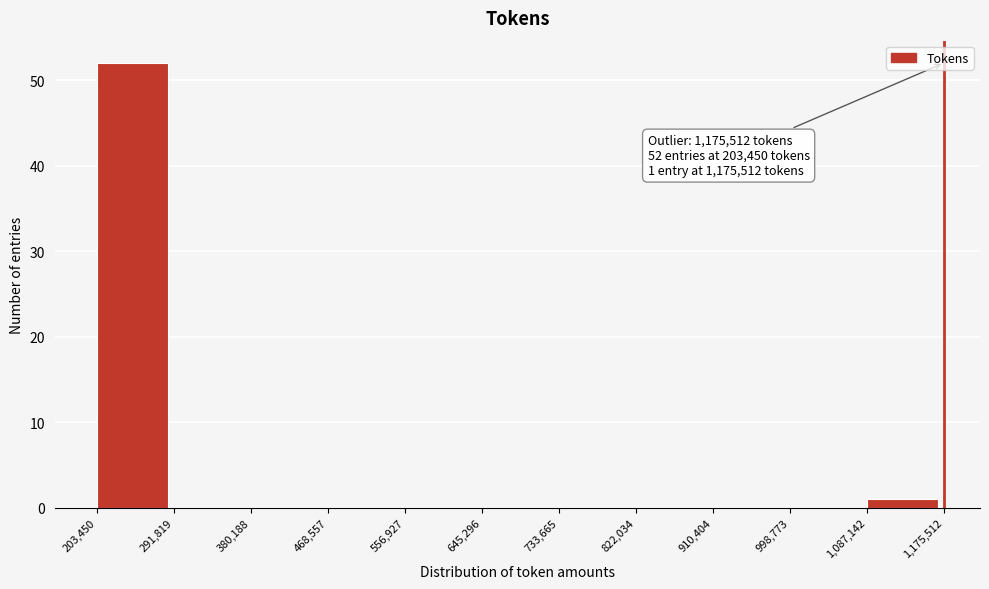

Over which range of the x-axis is the bar tallest?

203,450 to 291,819